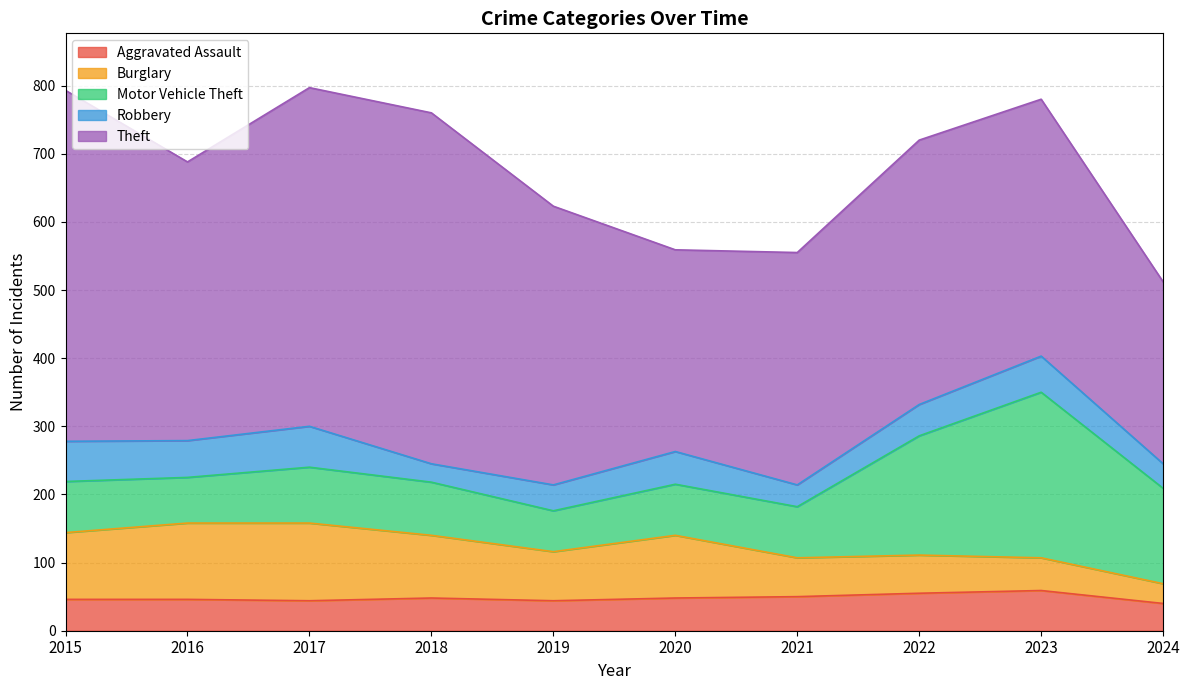

Where is the first local maximum for Motor Vehicle Theft?

2017